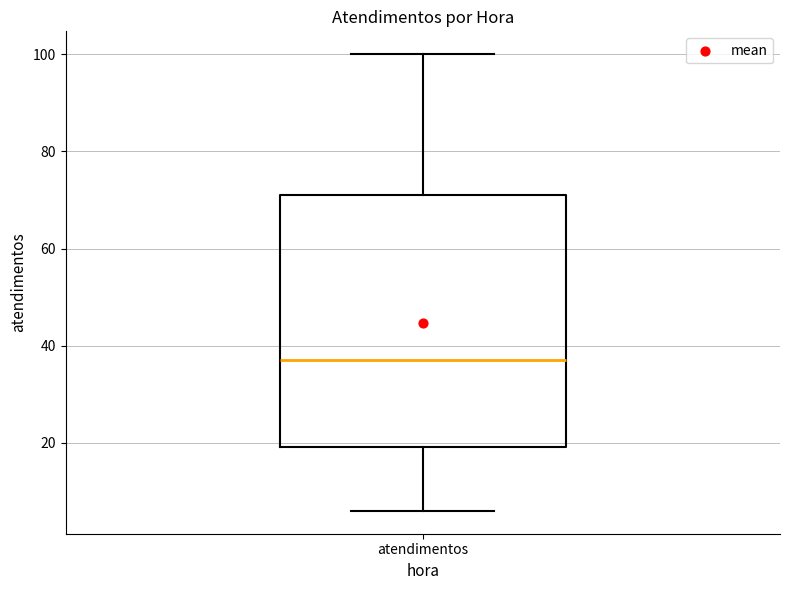

Transcribe this box plot: give where the median line is, the range the box spans, and where the two whiskers end, as read against the y-axis. The values are not printed on the chart, so give them approximately, as read against the axis.

median 38, box 20 to 72, whiskers 6 to 100